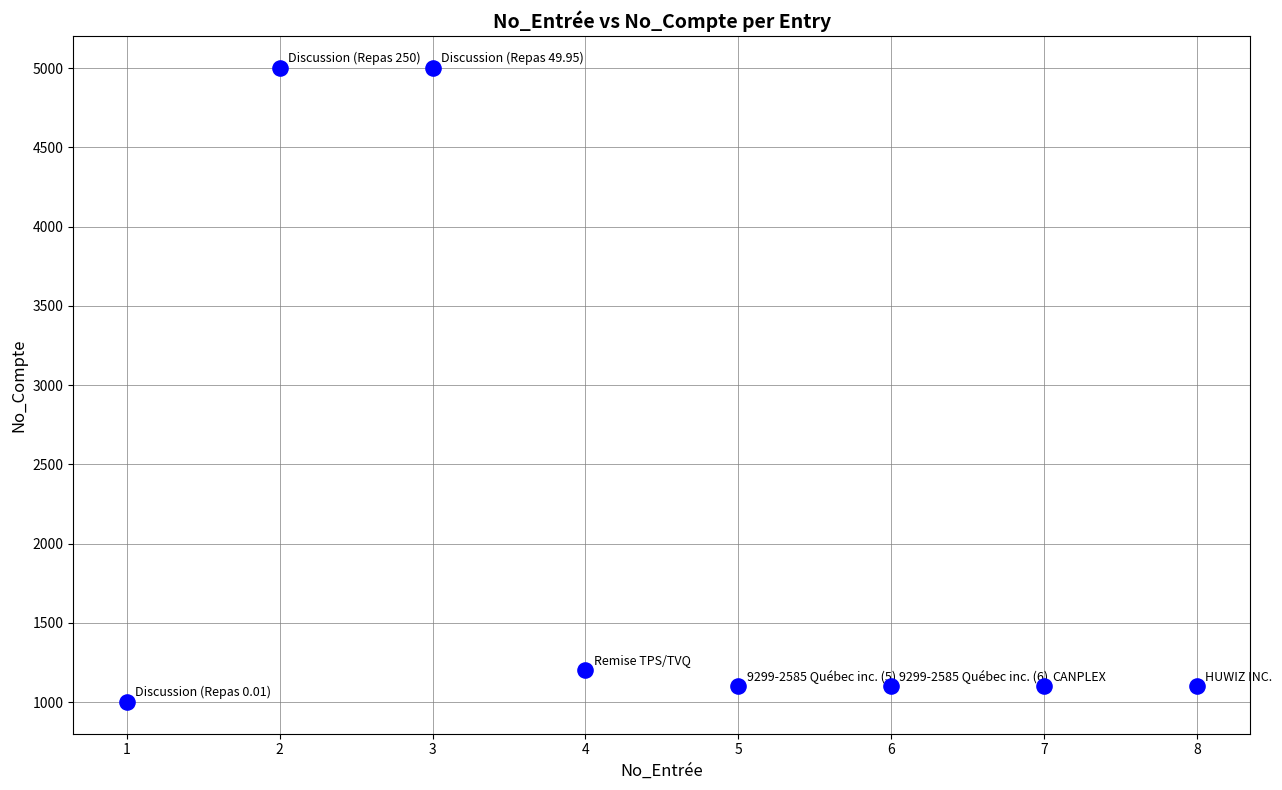

What Y value in the scatter plot is closest to 3001?

1202